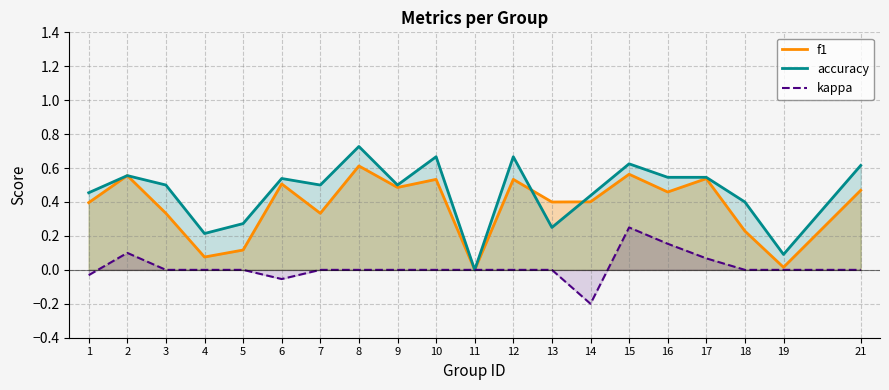

Reading left to right, list all the values displayed in this chart.

f1: 1=0.4	2=0.6	3=0.3	4=0.1	5=0.1	6=0.5	7=0.3	8=0.6	9=0.5	10=0.5	11=0.0	12=0.5	13=0.4	14=0.4	15=0.6	16=0.5	17=0.5	18=0.2	19=0.0	21=0.5
accuracy: 1=0.5	2=0.6	3=0.5	4=0.2	5=0.3	6=0.5	7=0.5	8=0.7	9=0.5	10=0.7	11=0.0	12=0.7	13=0.2	14=0.4	15=0.6	16=0.5	17=0.5	18=0.4	19=0.1	21=0.6
kappa: 1=-0.0	2=0.1	3=0.0	4=0.0	5=0.0	6=-0.1	7=0.0	8=0.0	9=0.0	10=0.0	11=0.0	12=0.0	13=0.0	14=-0.2	15=0.2	16=0.2	17=0.1	18=0.0	19=0.0	21=0.0